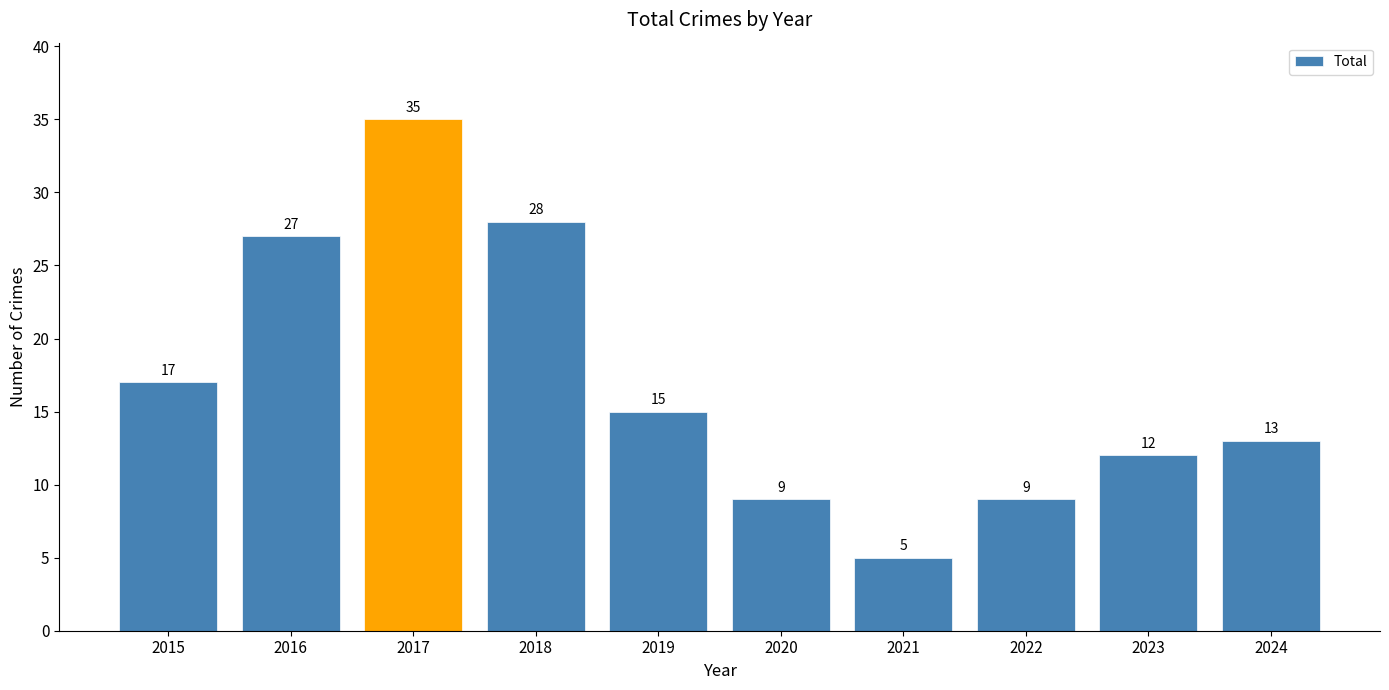

How many data points does each series have?

10